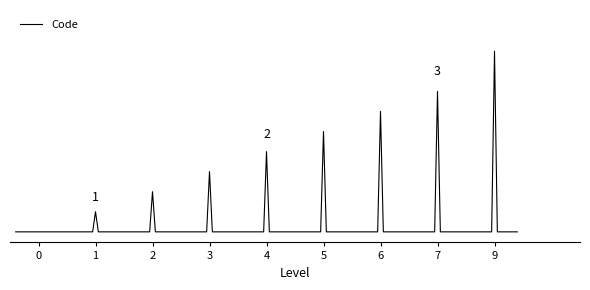

List the labels in order of value, largest first.

9, 7, 6, 5, 4, 3, 2, 1, 0